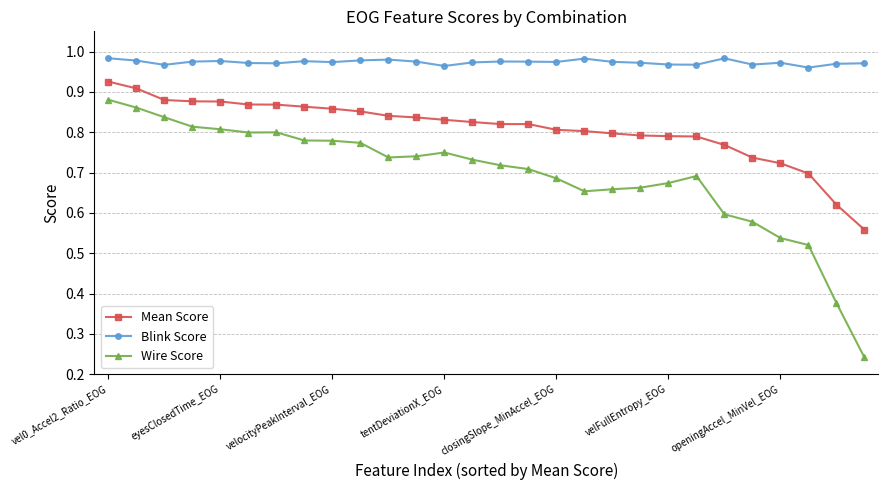

Count the number of categories in the chart.

28